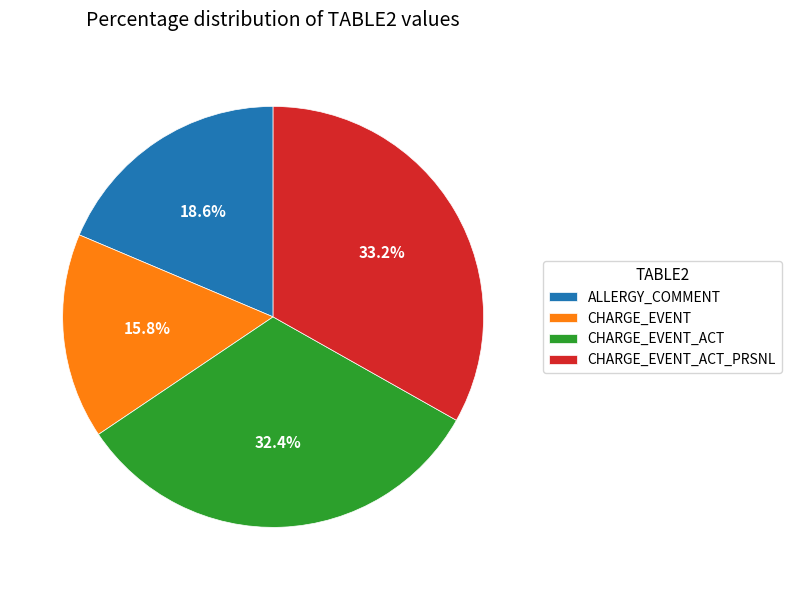

To the nearest percent, what percentage of the pie is CHARGE_EVENT_ACT?

32%